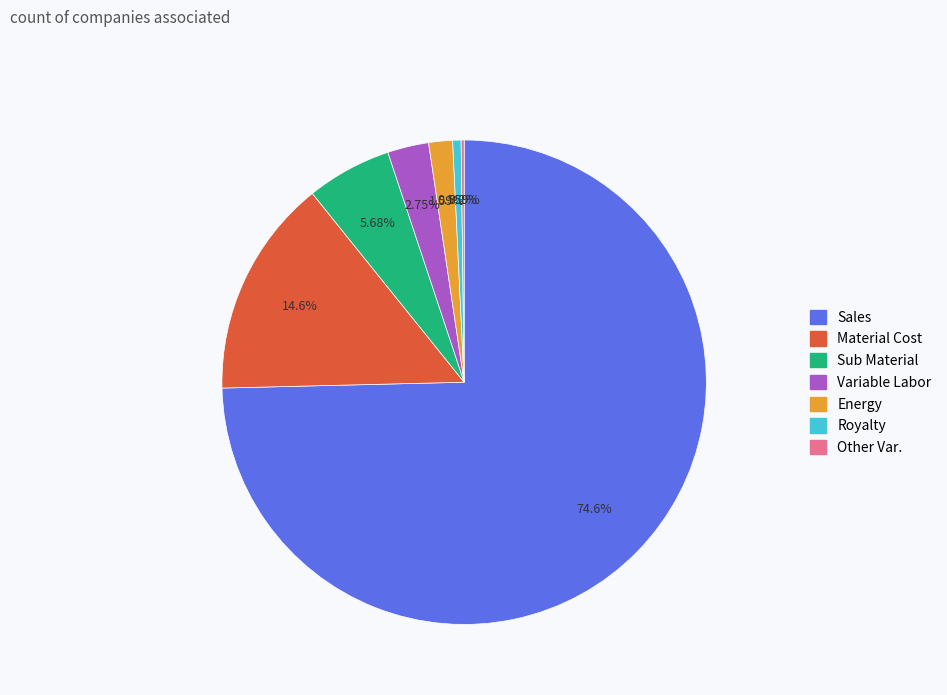

Is there a majority slice in this chart?

Yes